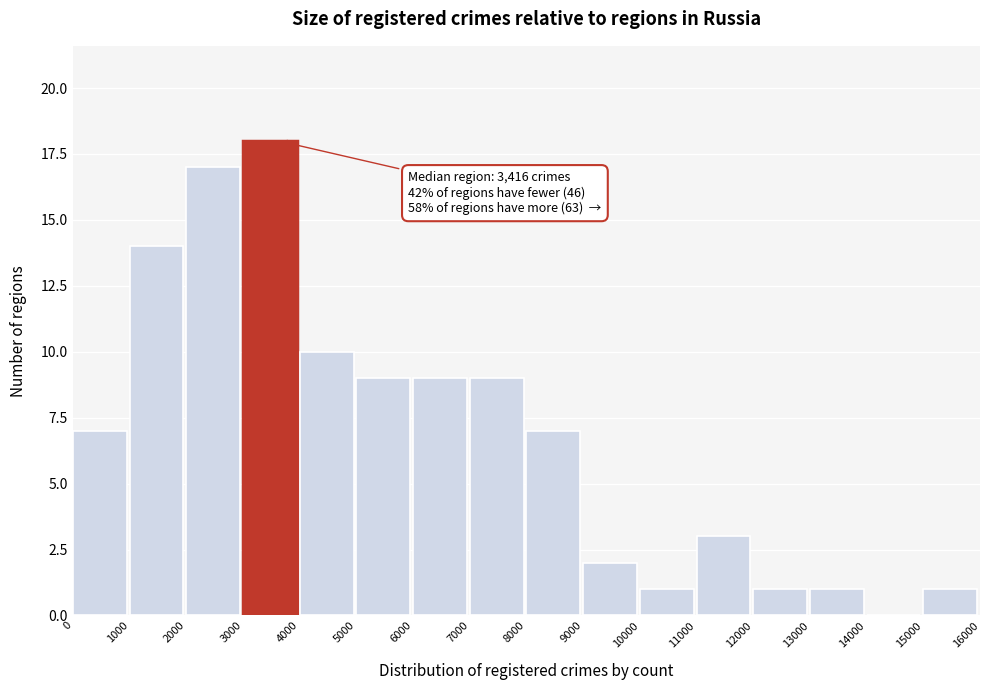

Which range on the x-axis has the tallest bar?

3000 to 4000